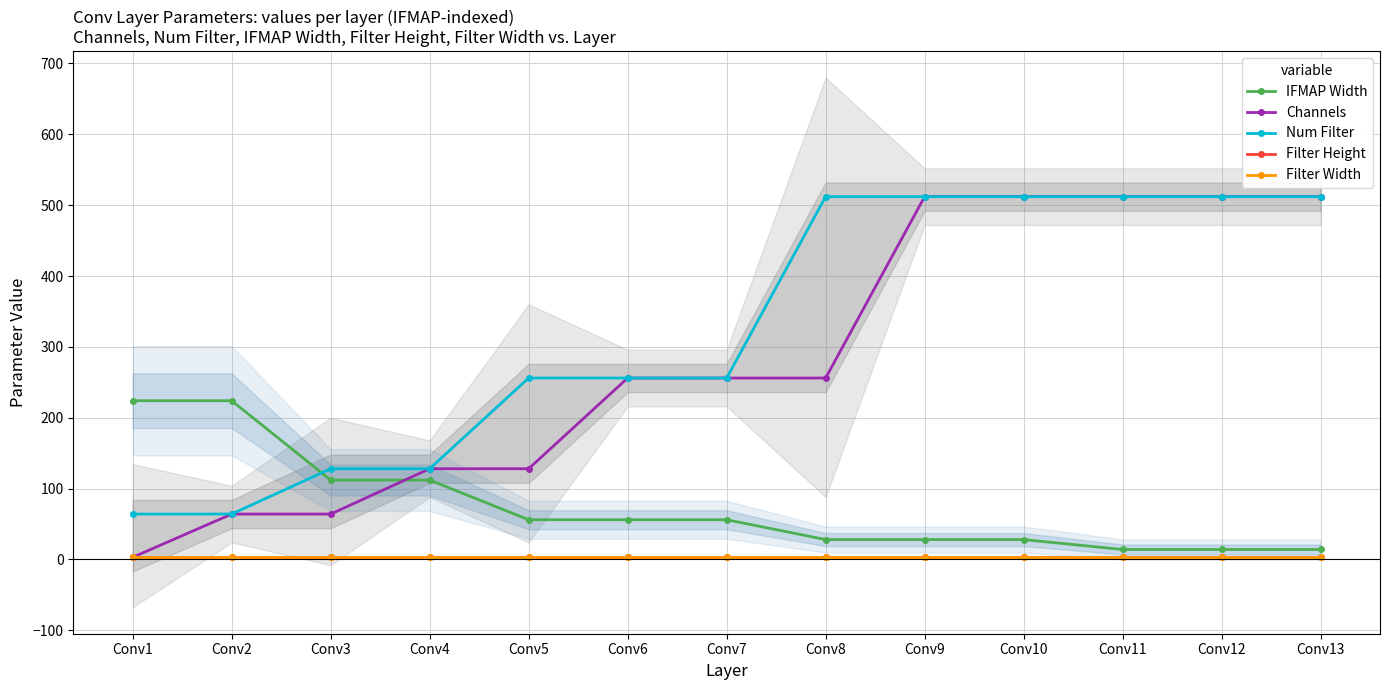

Is it true that Channels equals 256 at Conv6?

True